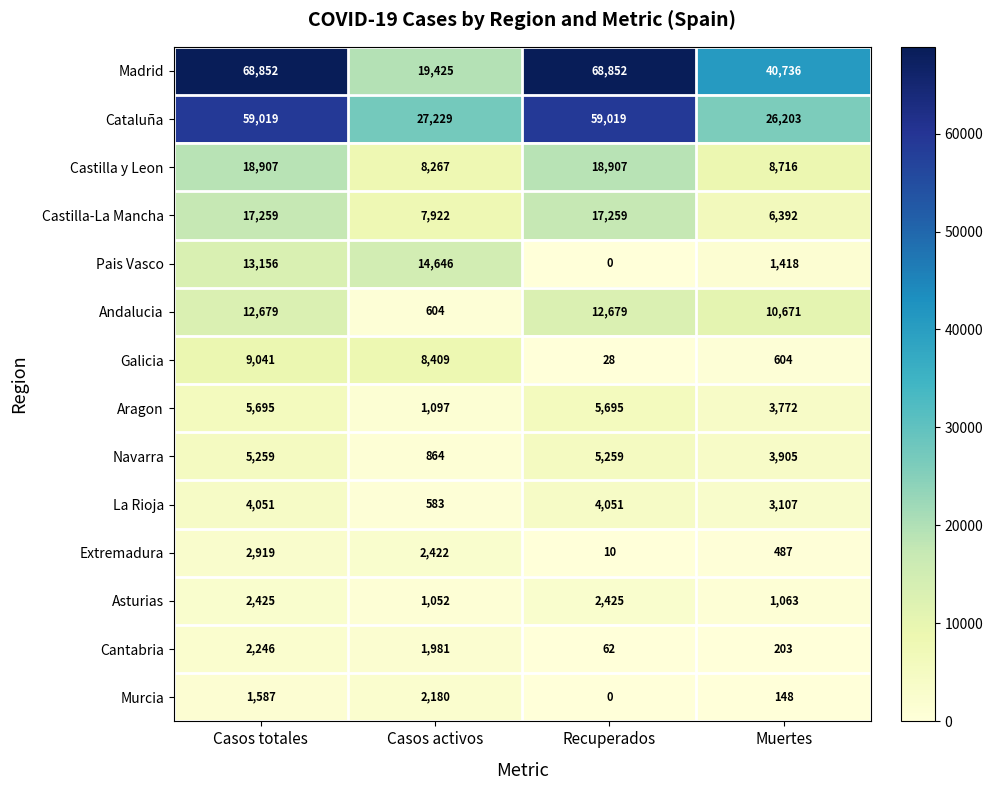

Which category has the highest value in the Extremadura series?

Casos totales